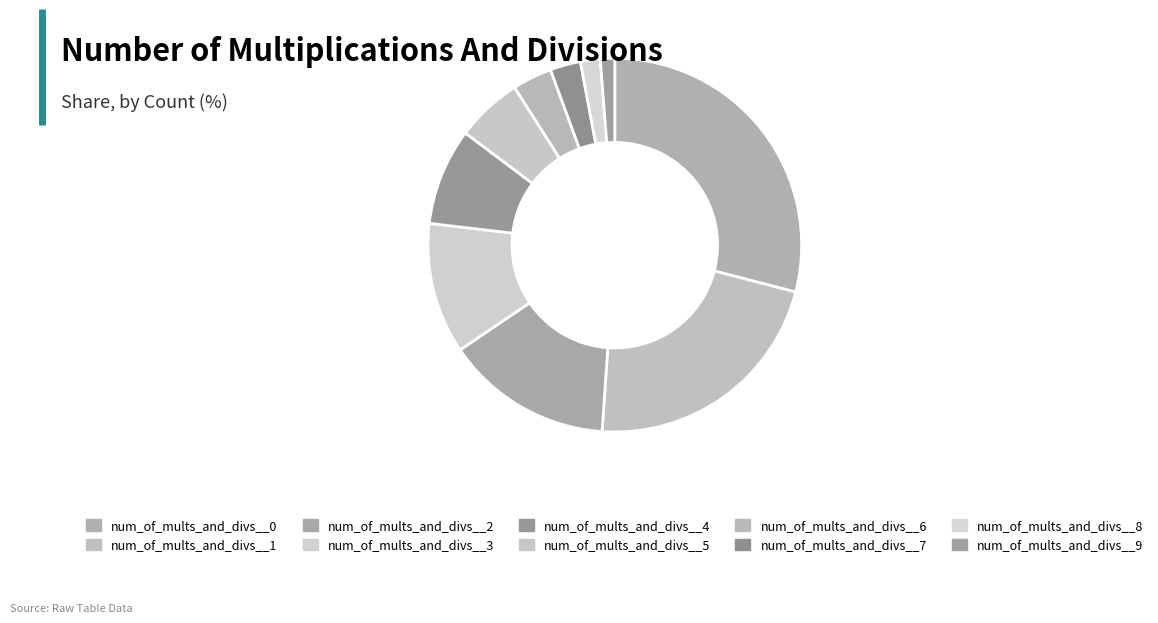

Which category has the biggest portion of the pie?

num_of_mults_and_divs__0